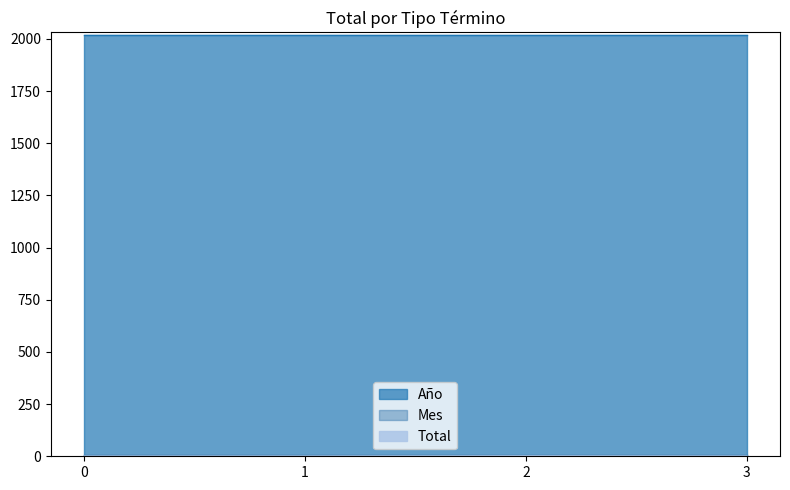

What is the sum of all Año values?

8084